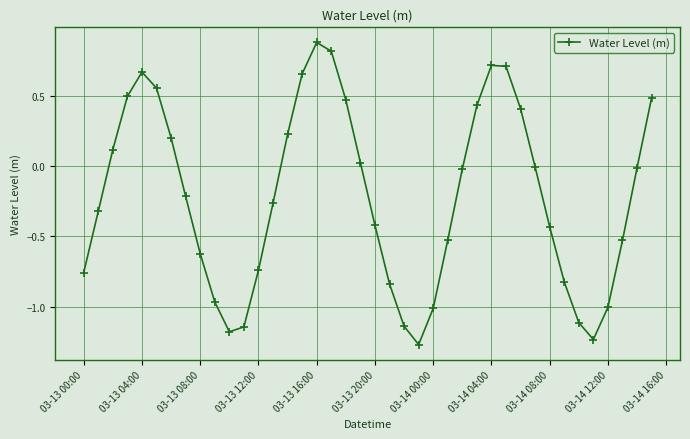

Does the chart display data point markers on the line(s)?

Yes